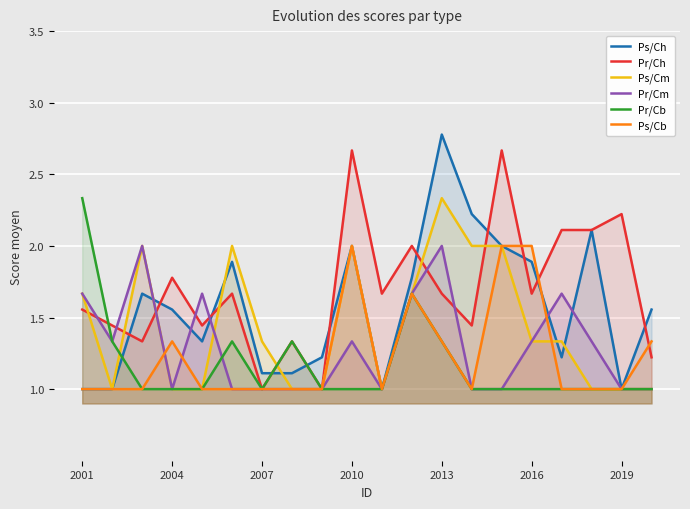

At which category is the sum across all series the highest?

2013